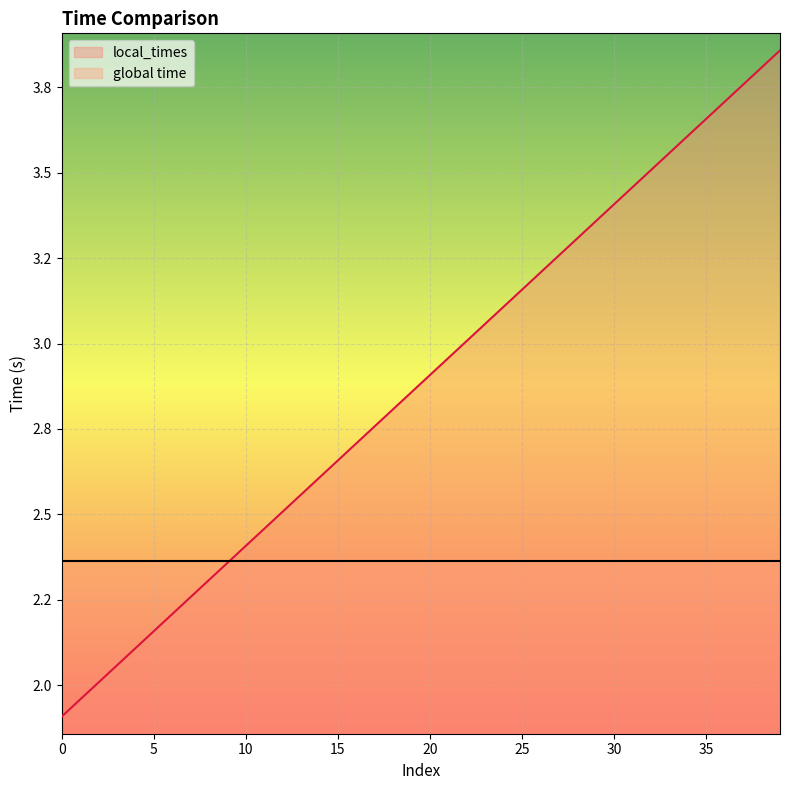

What is the value of the 23rd point from the left?

3.0